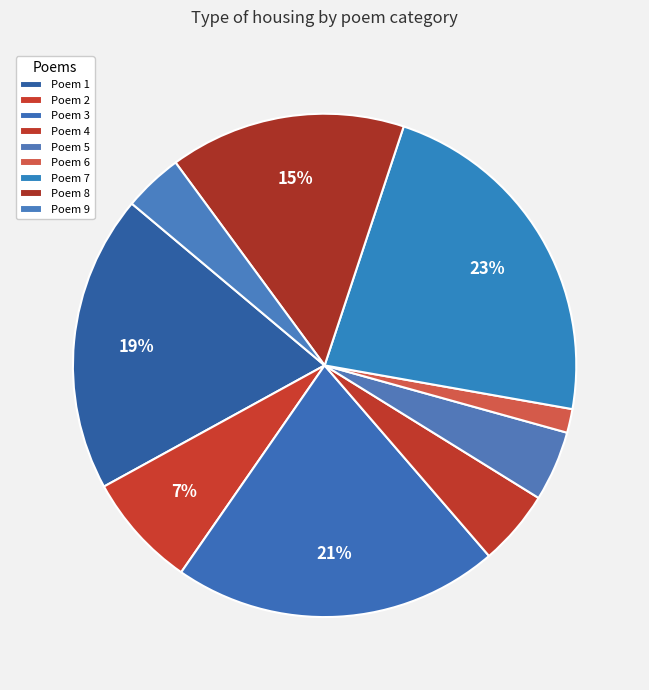

Count the number of slices in the pie.

9